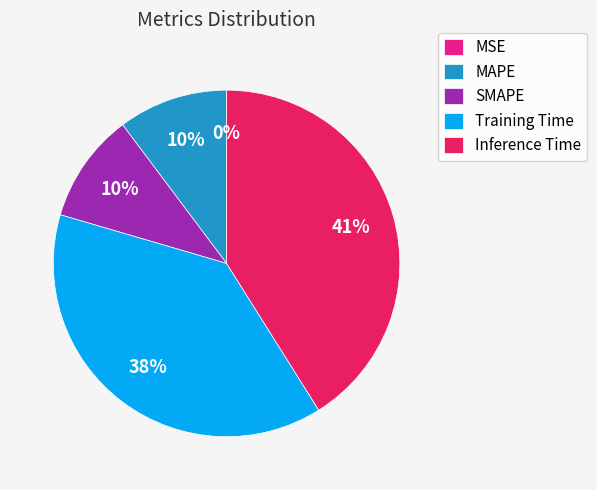

Is there any slice that represents more than half of the pie?

No